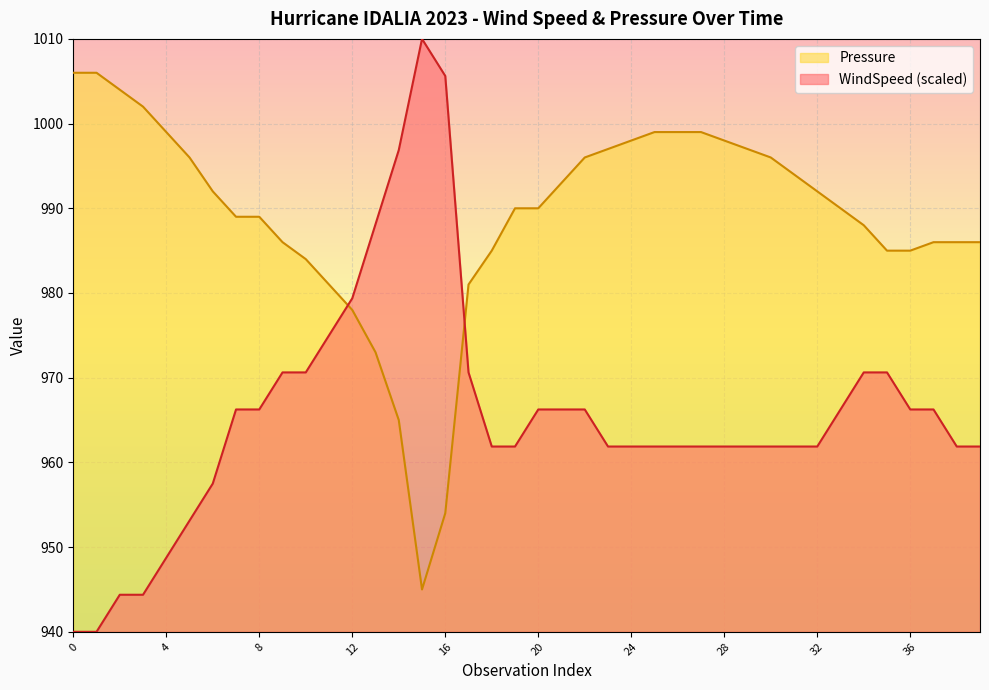

What is the total value across all series at 6?

1949.5